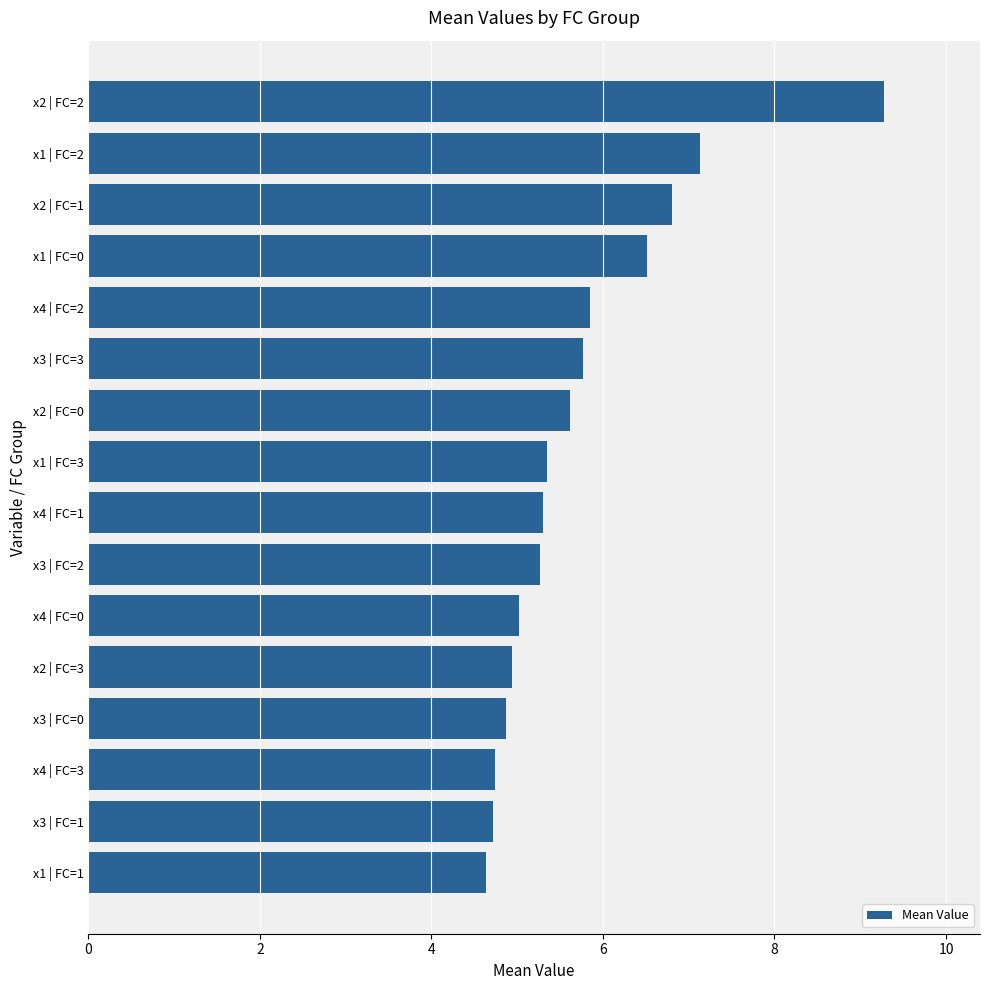

The value at x1 | FC=3 is 5.3. True or false?

True